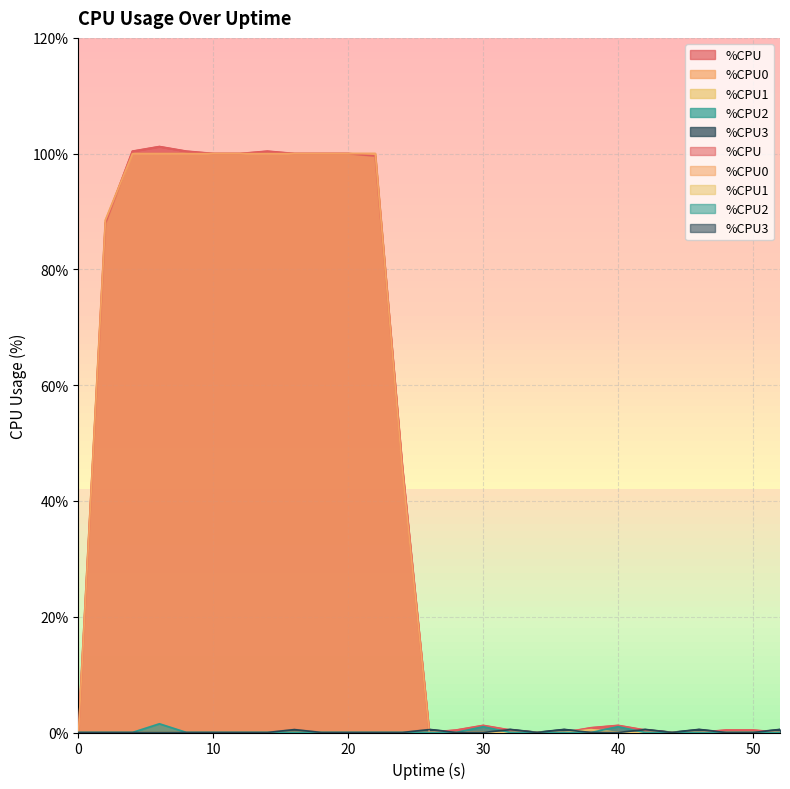

True or false: %CPU2 has a value of -0.8 at 52.

False